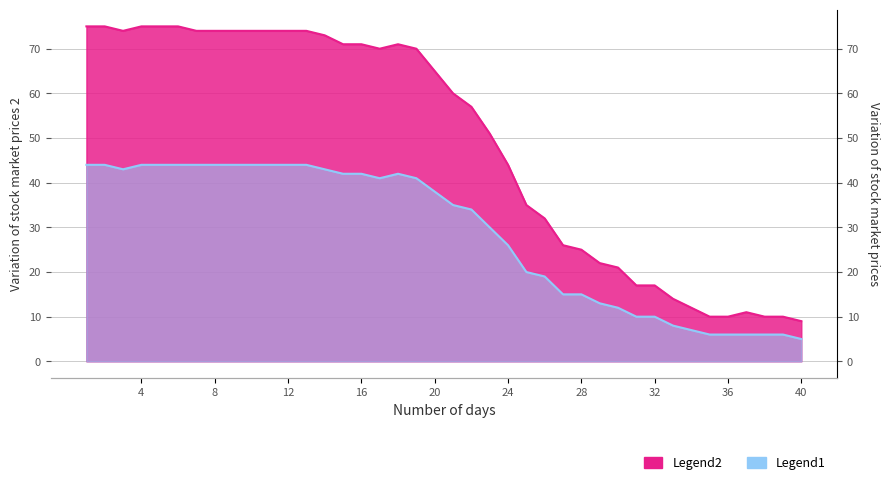

What is the average value of the Legend1 series?

29